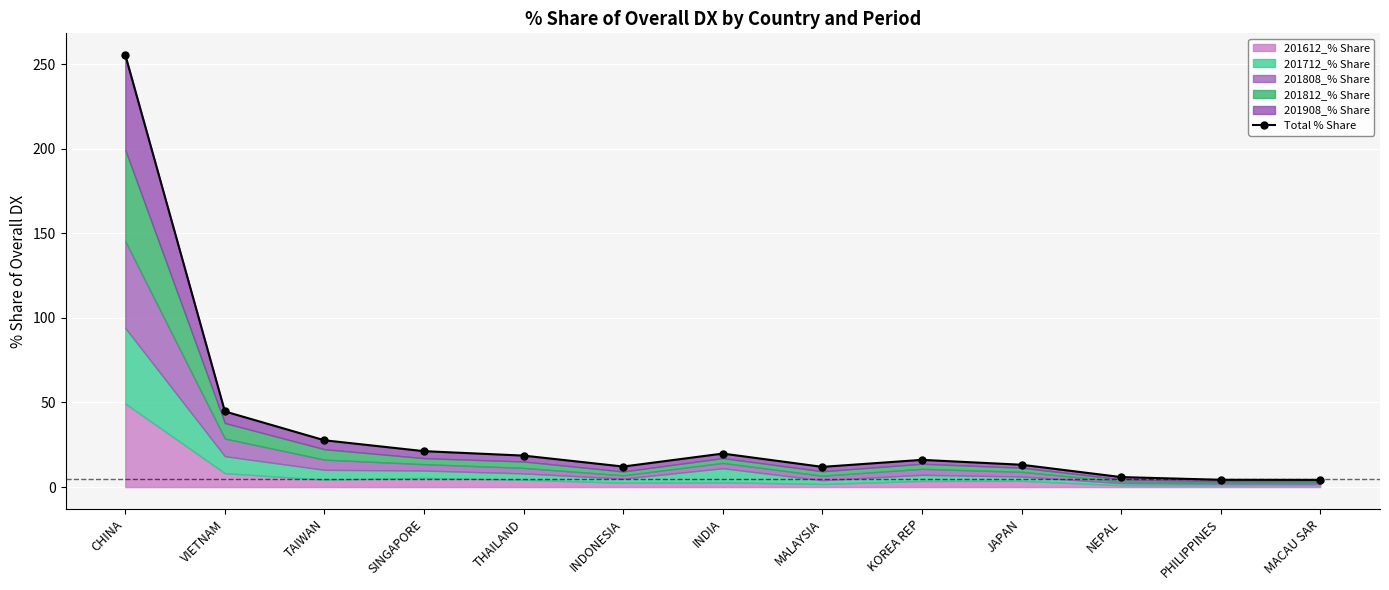

What is the smallest value displayed?

4.3